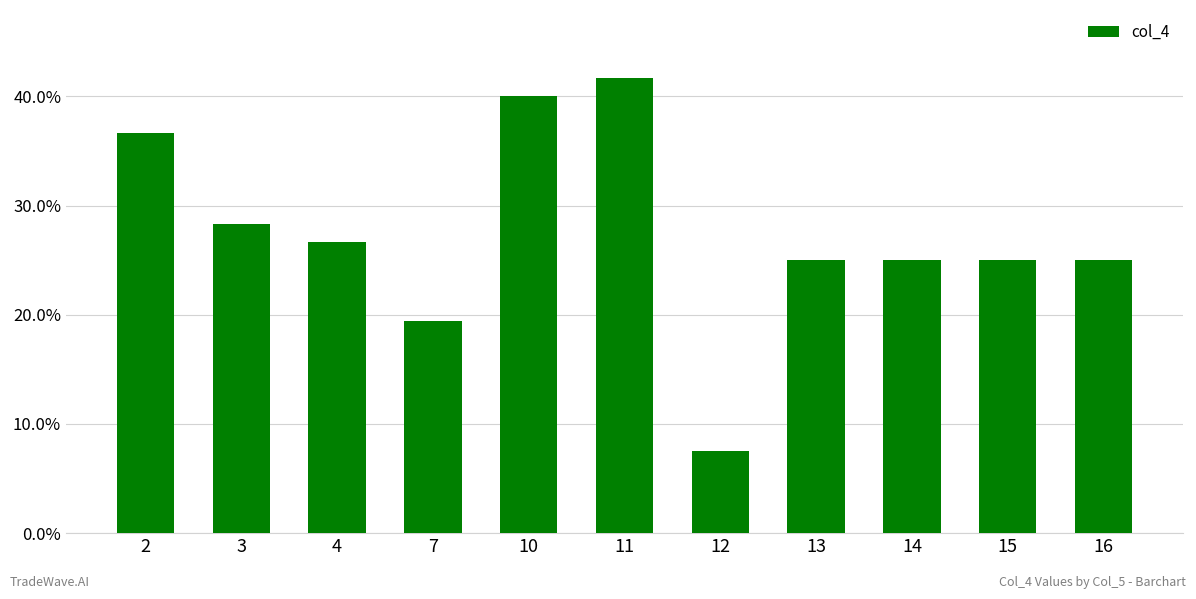

Reading left to right, what are all the values shown in this chart?

2=0.4	3=0.3	4=0.3	7=0.2	10=0.4	11=0.4	12=0.1	13=0.2	14=0.2	15=0.2	16=0.2